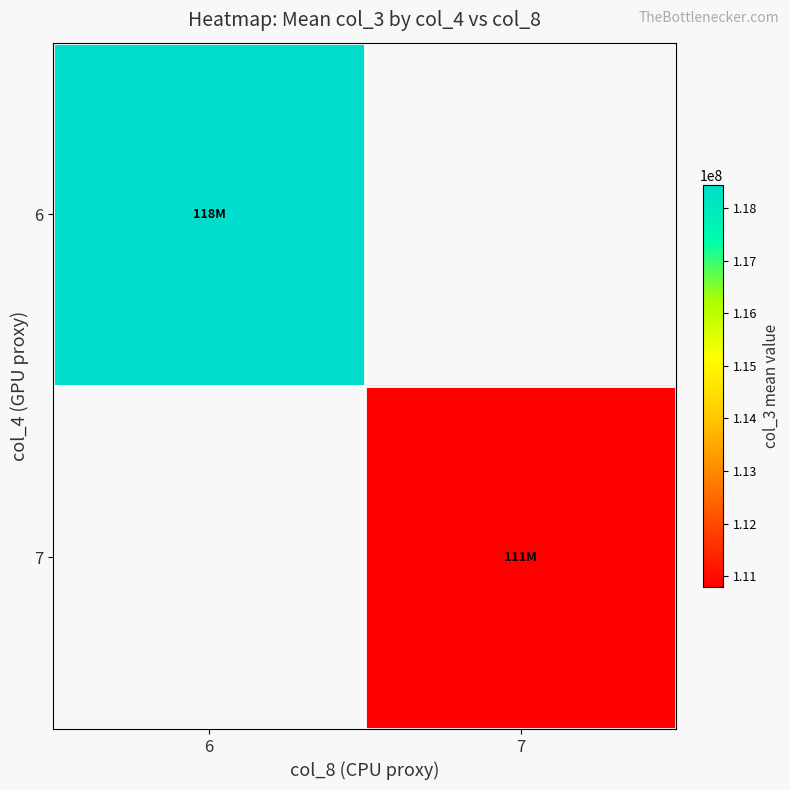

True or false: 7 has a value of 110798744.1 at 7.

True